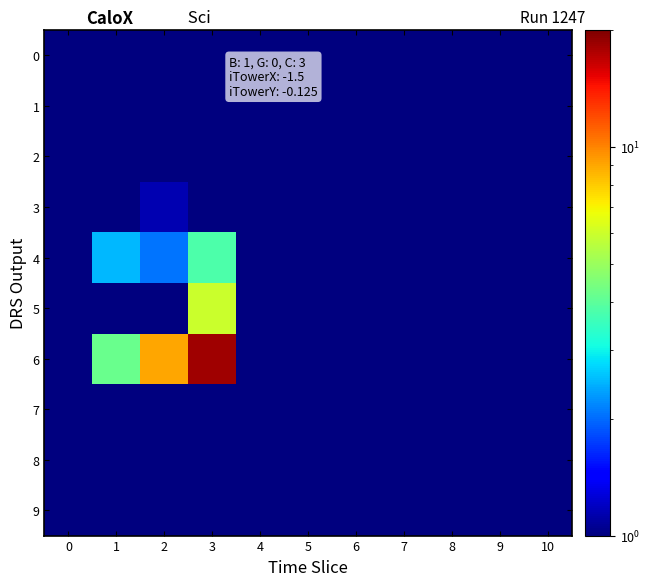

Which category has the highest value across all series?

3